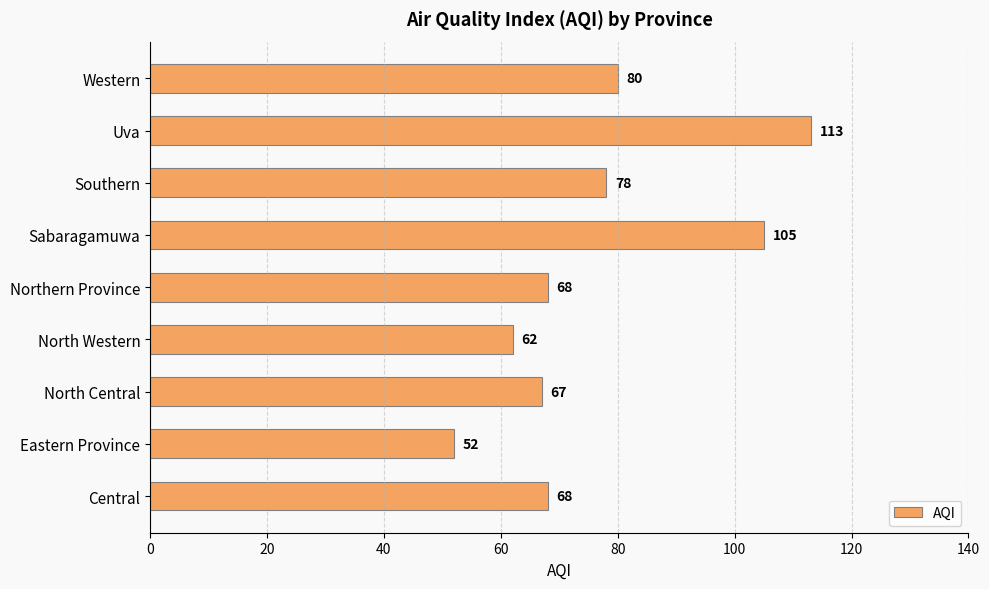

What is the ratio of the value at North Central to the value at Sabaragamuwa?

0.6